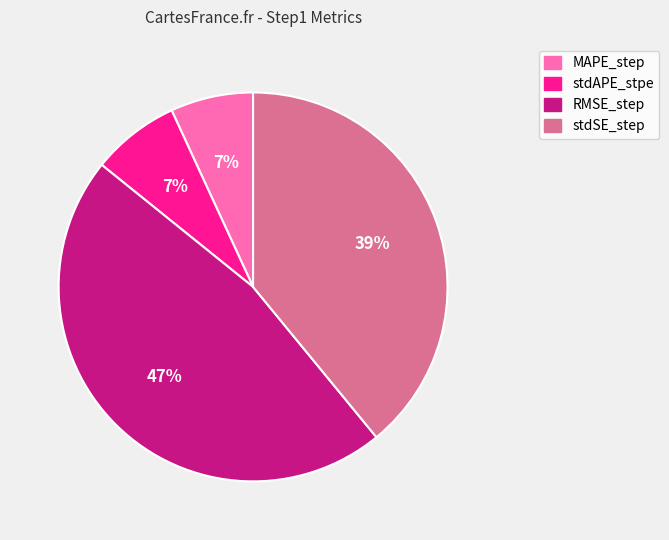

How many segments does this pie chart have?

4